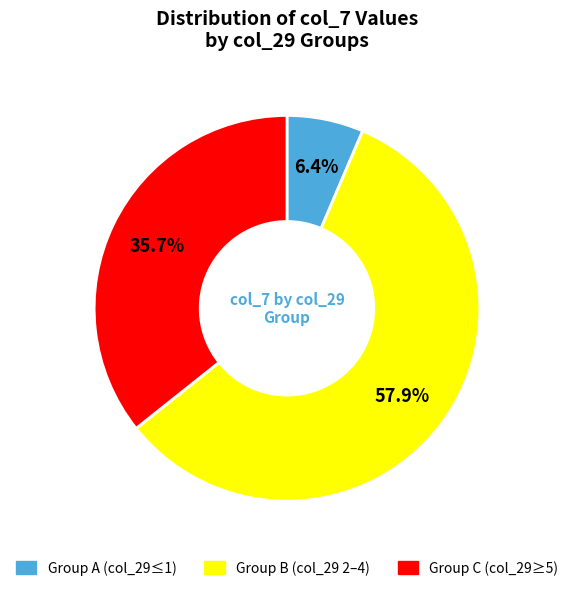

Does any single category account for the majority?

Yes